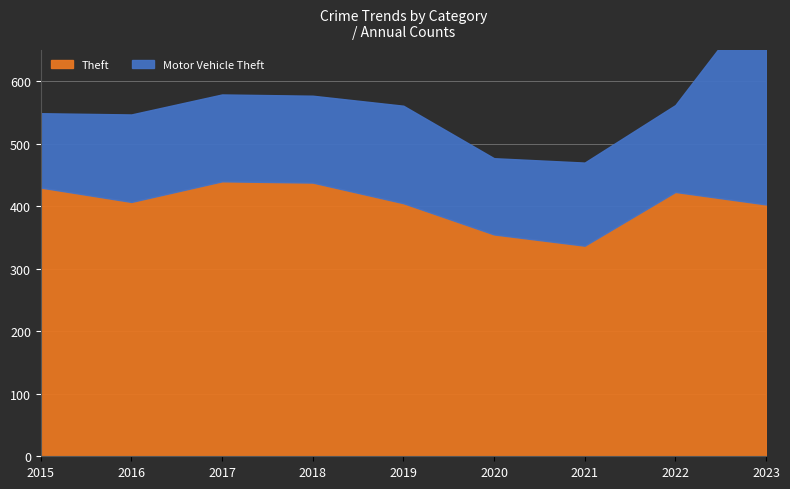

True or false: Motor Vehicle Theft and Theft intersect in this chart.

False